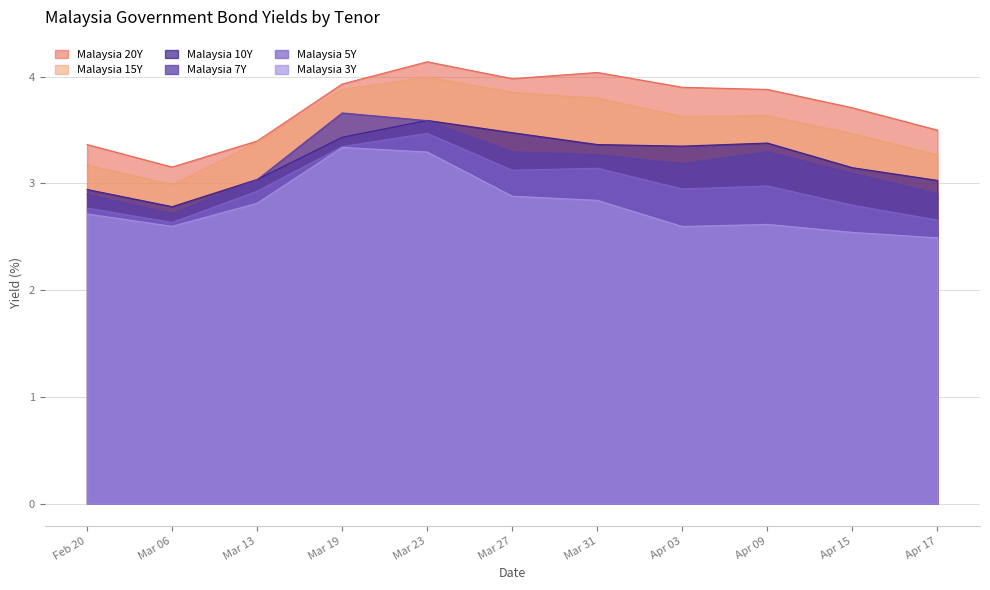

Which series has the largest range (max minus min)?

Malaysia 15Y